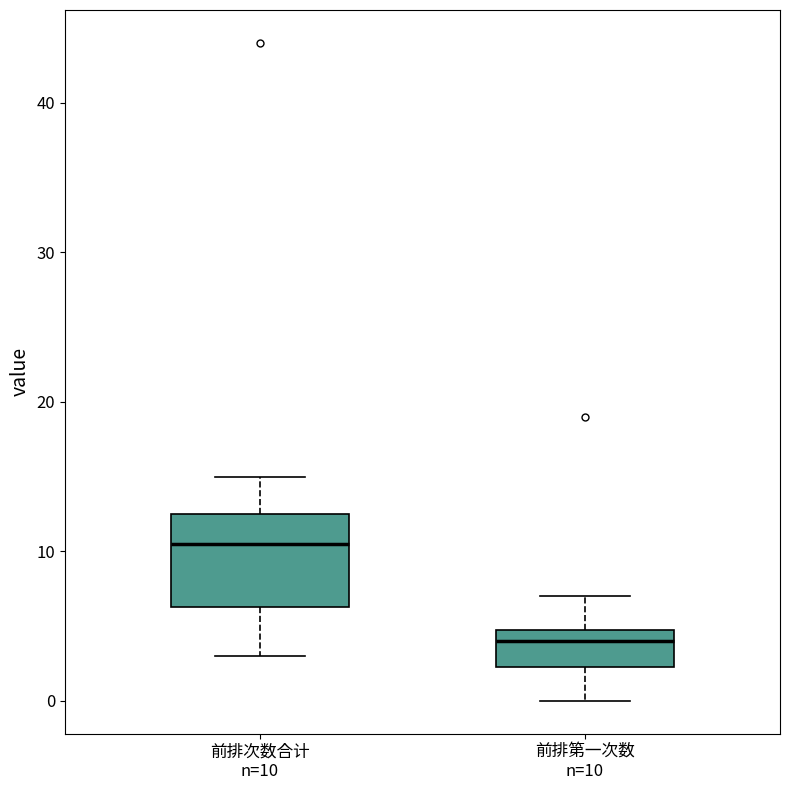

Which box's median line is the highest?

前排次数合计 n=10